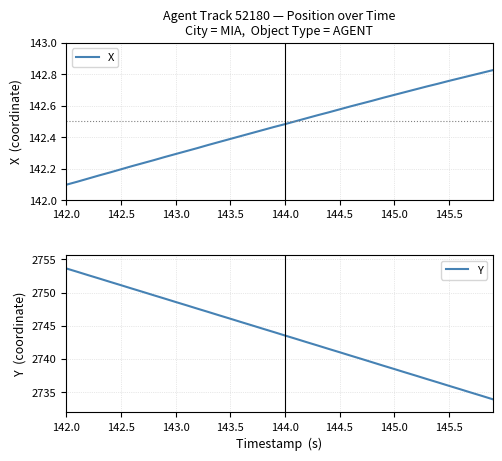

The X series shows 75.5 at 144.5. True or false?

False